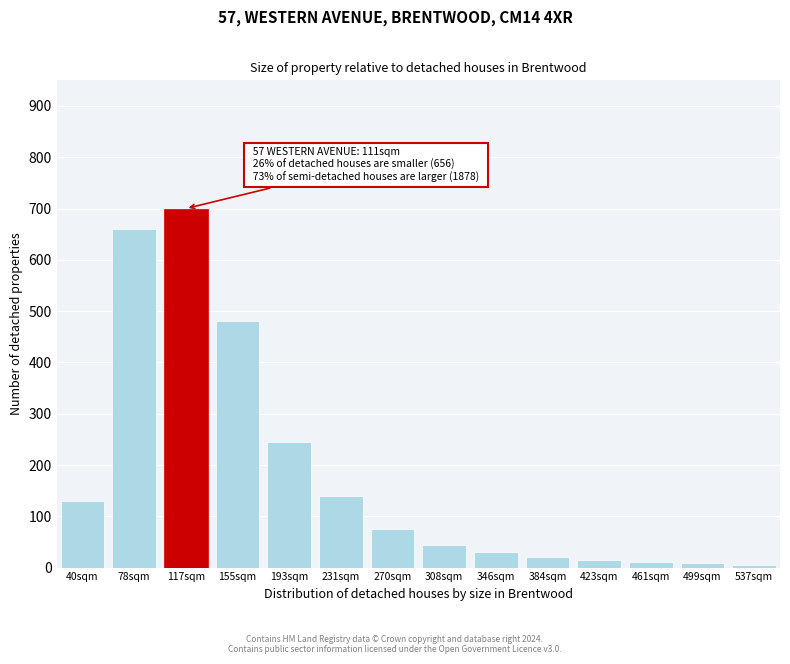

At which label is the value closest to 352?

193sqm